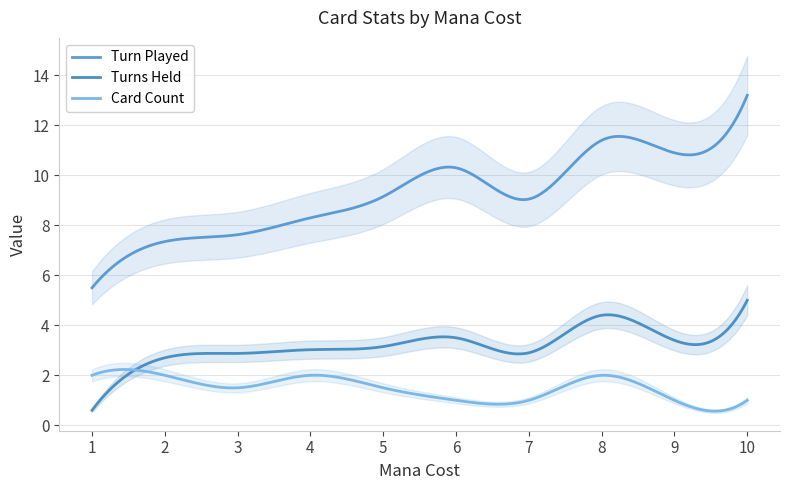

How many data points in Turn Played are above 9?

6